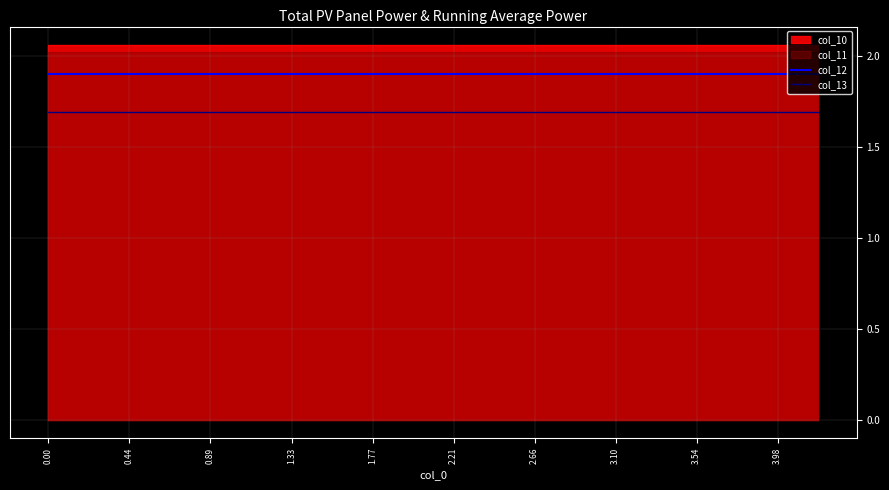

Count the number of categories in the chart.

20